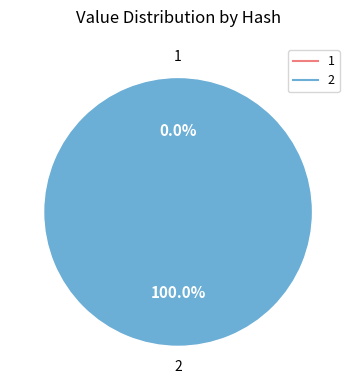

Which category accounts for the majority?

2